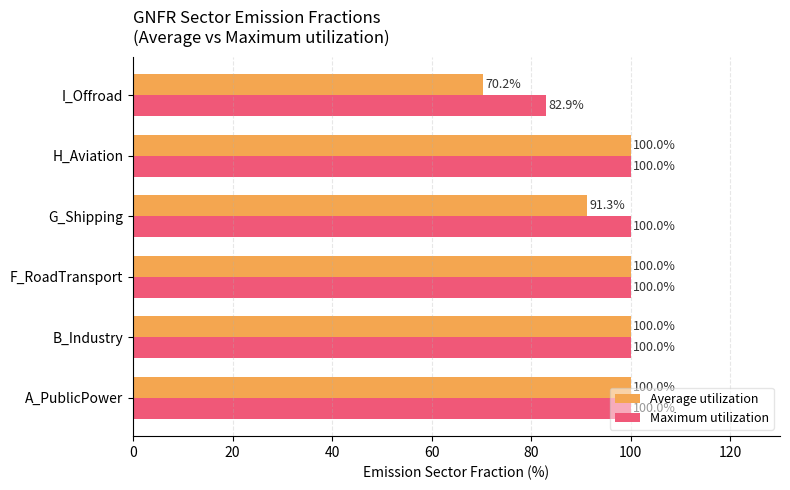

What is the difference between the second highest and minimum values in the Maximum utilization series?

17.1